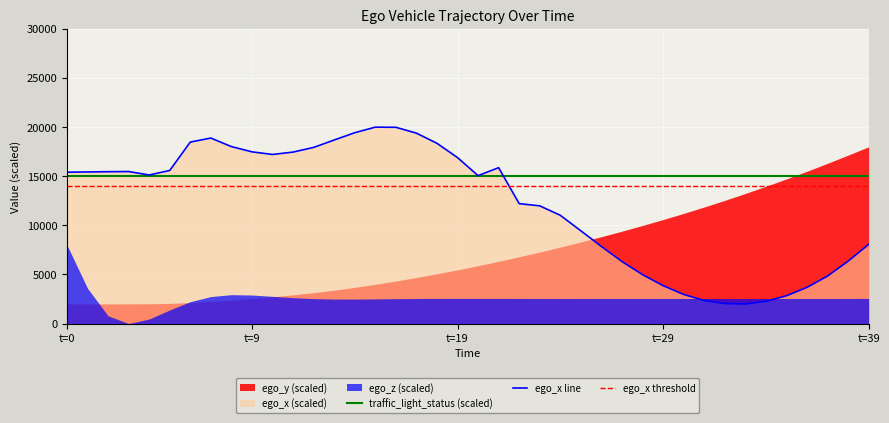

At which label is traffic_light_status (scaled) closest to 15000?

t=0